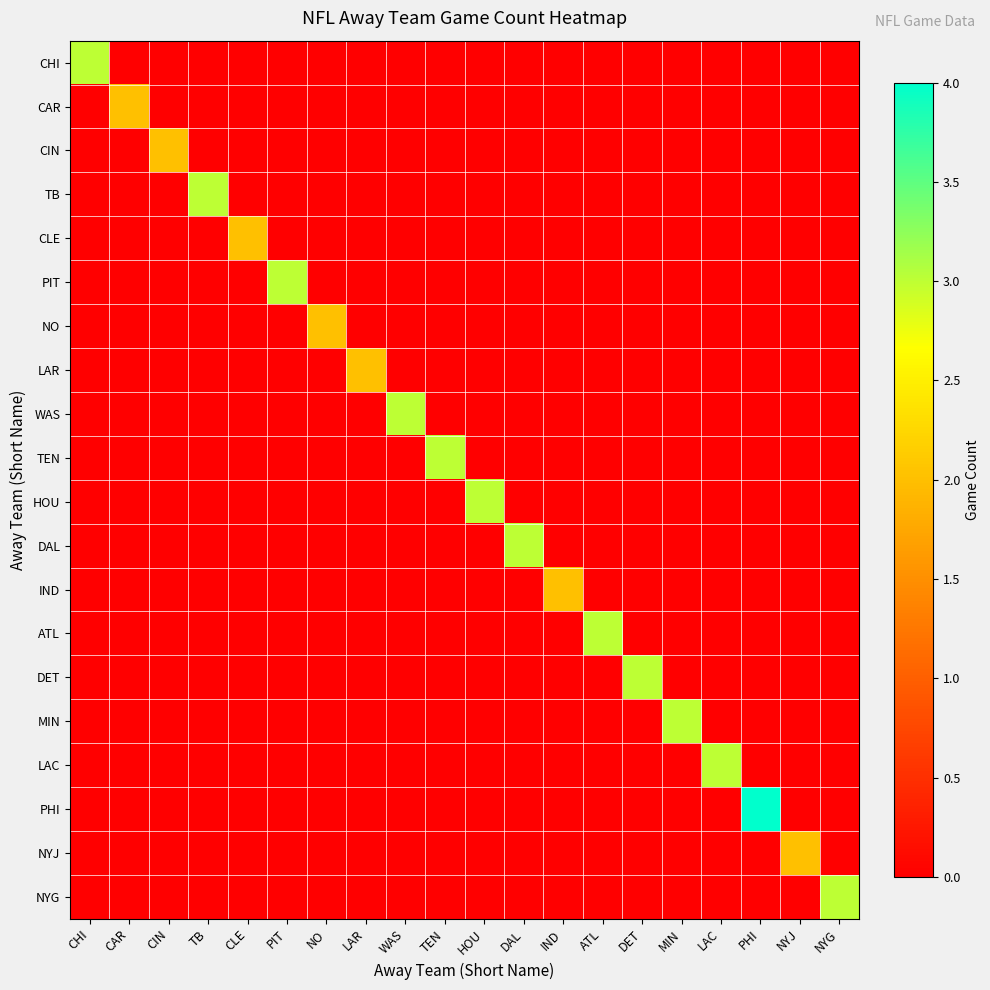

Which series has the largest total across all categories?

PHI